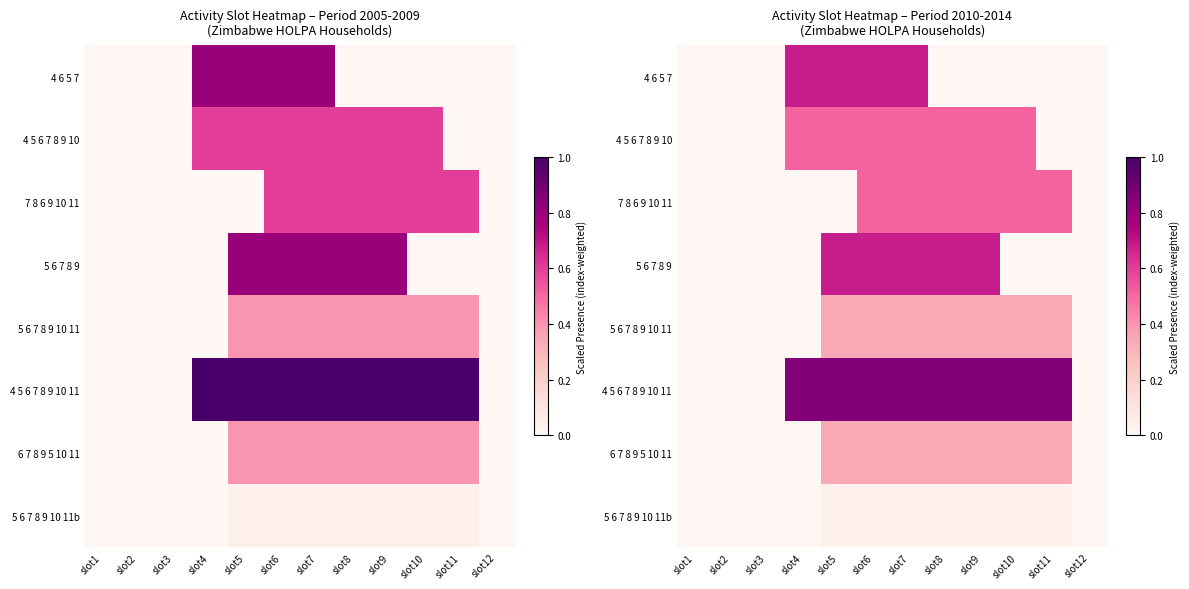

How many 6 7 8 9 5 10 11 values are between 0 and 1?

12